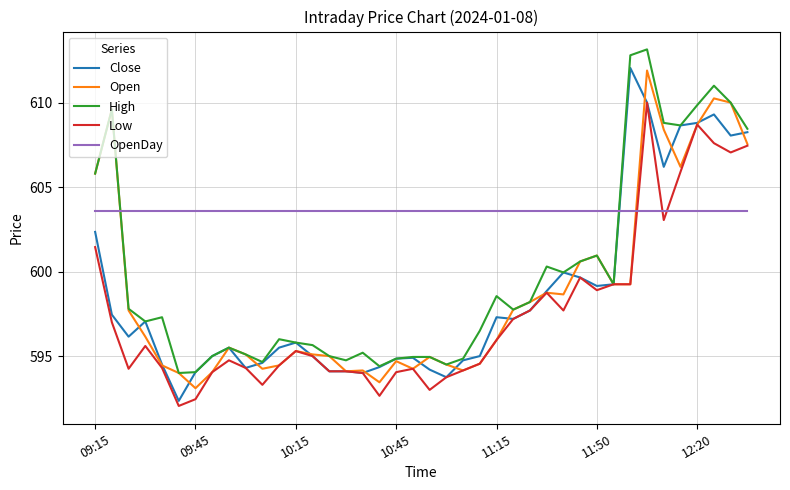

Which series has the largest total across all categories?

OpenDay